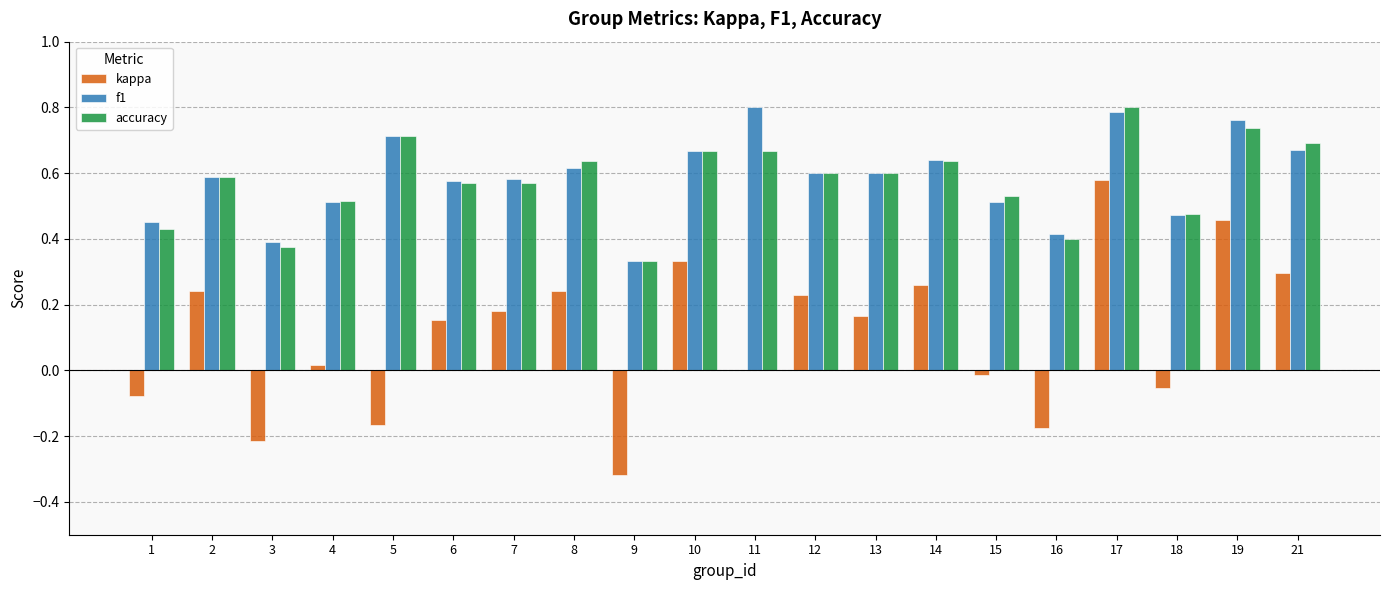

The kappa series shows 0.3 at 21. True or false?

True